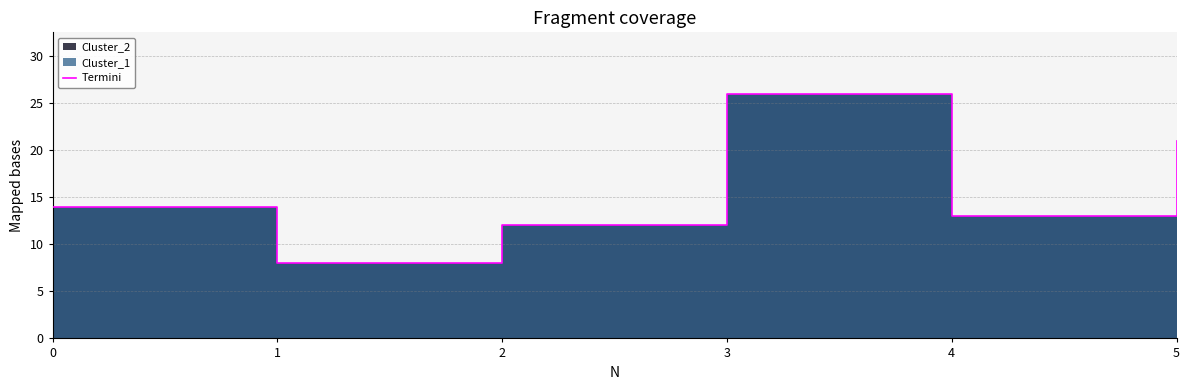

How many values are below 14?

3